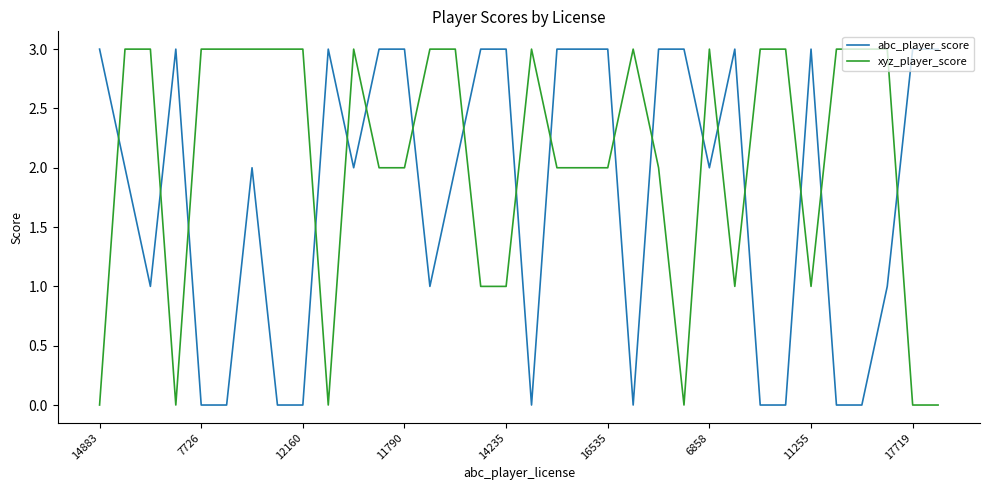

What are all the series names shown in the legend?

abc_player_score, xyz_player_score